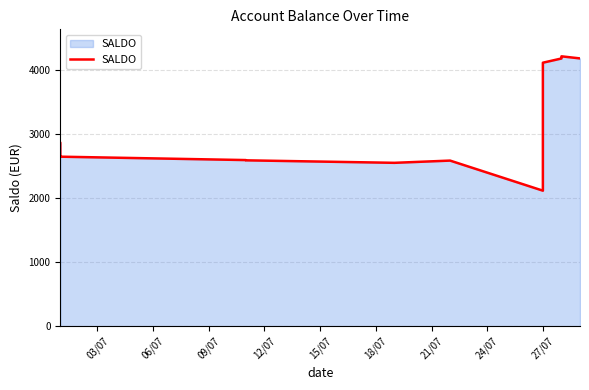

Reading left to right, list all the values displayed in this chart.

2861.7	2646.3	2649.3	2596.3	2592.3	2558.2	2553.2	2588.2	2118.2	4118.2	4184.0	4191.5	4212.9	4217.9	4185.2